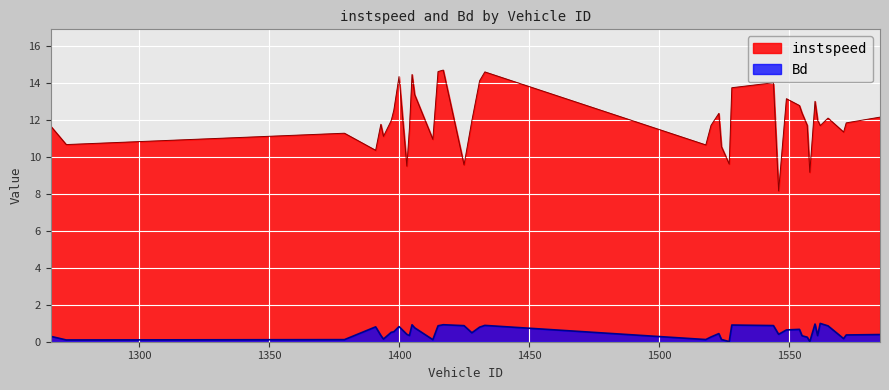

Which label corresponds to the largest value in the chart?

1417.0